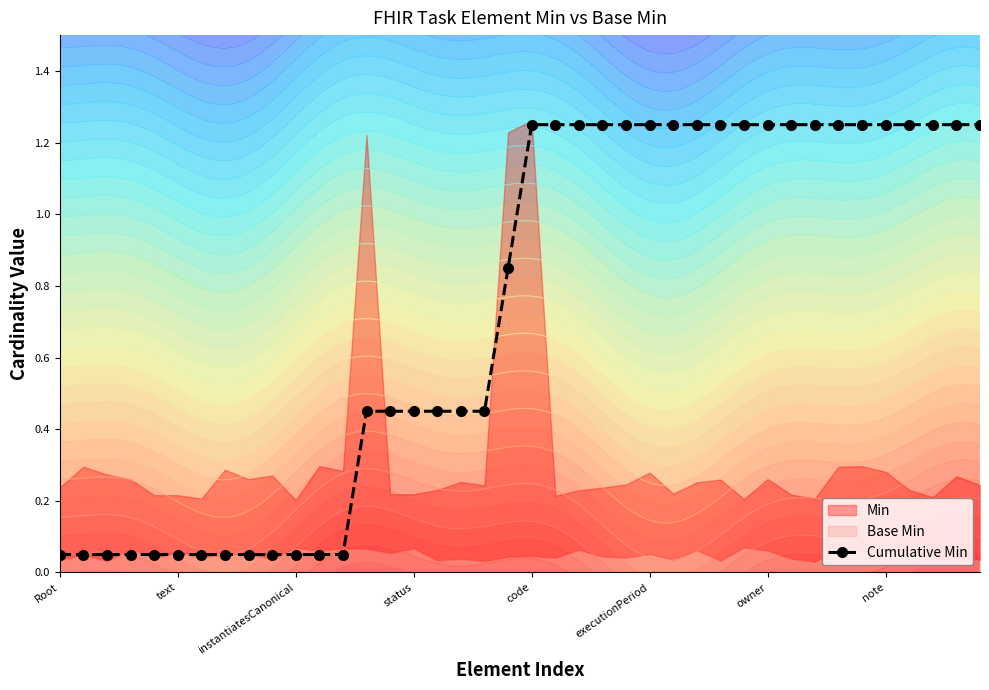

Which category has the lowest value across all series?

Root